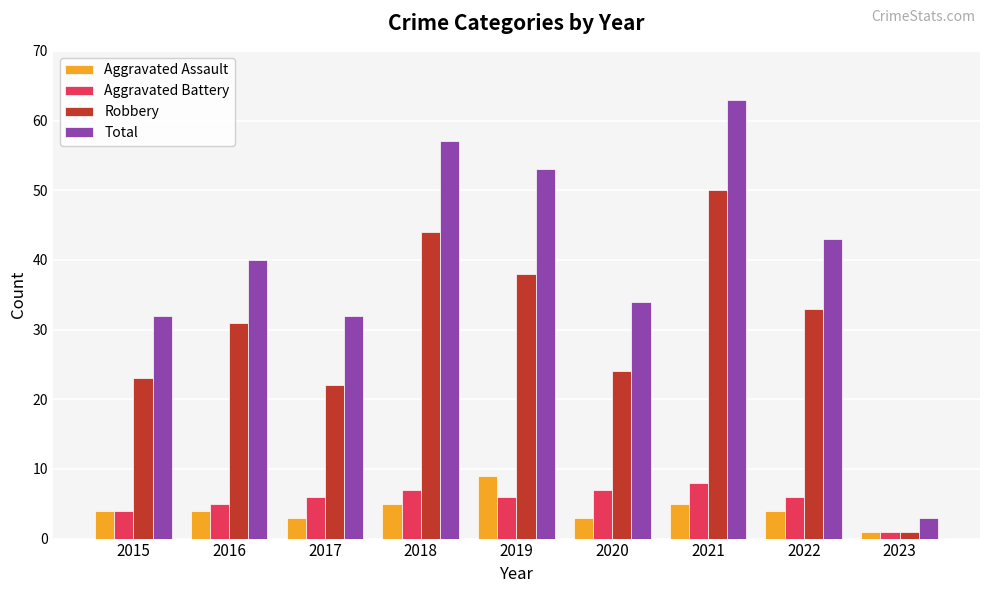

True or false: Aggravated Battery has a value of 11 at 2018.

False